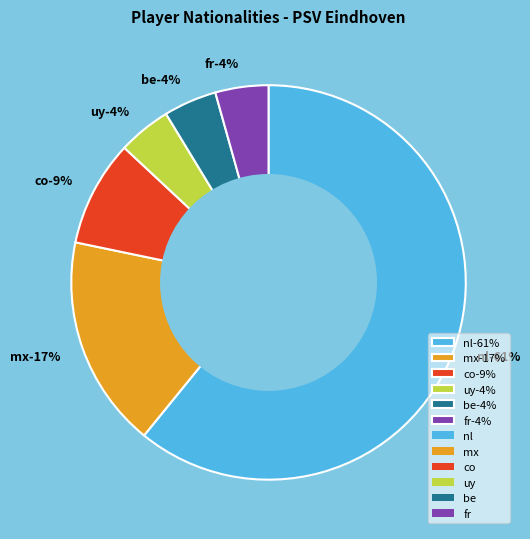

How much of the chart is everything except be?

95.7%